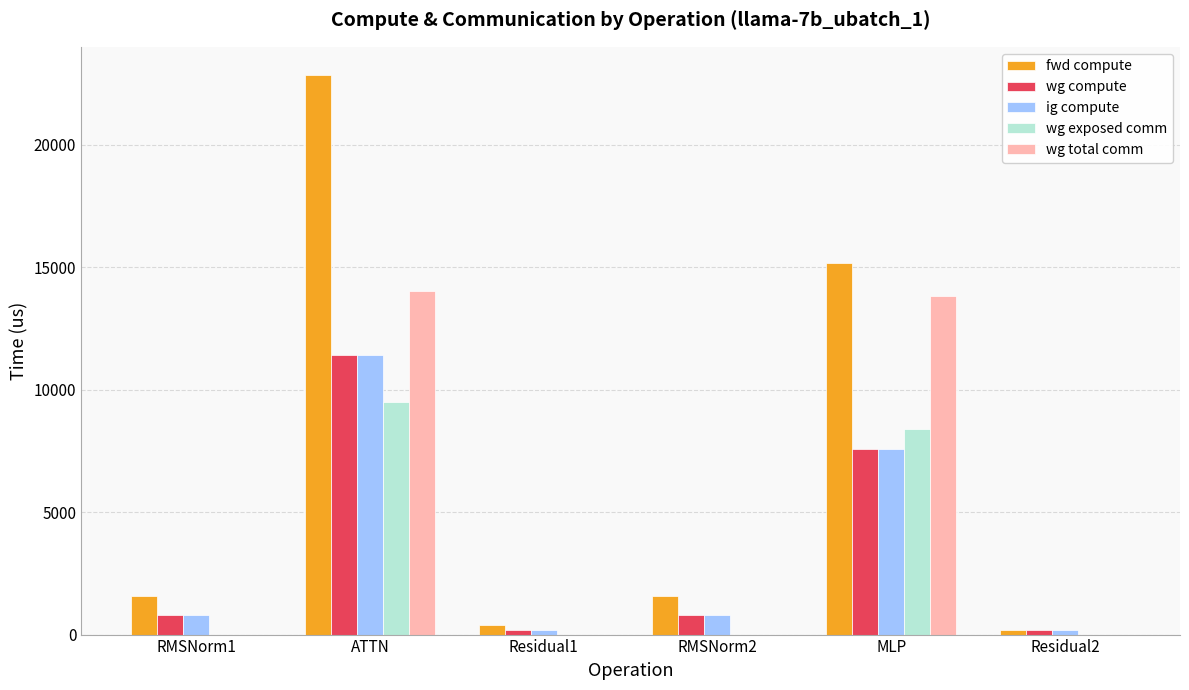

The fwd compute series shows 22848.3 at ATTN. True or false?

True